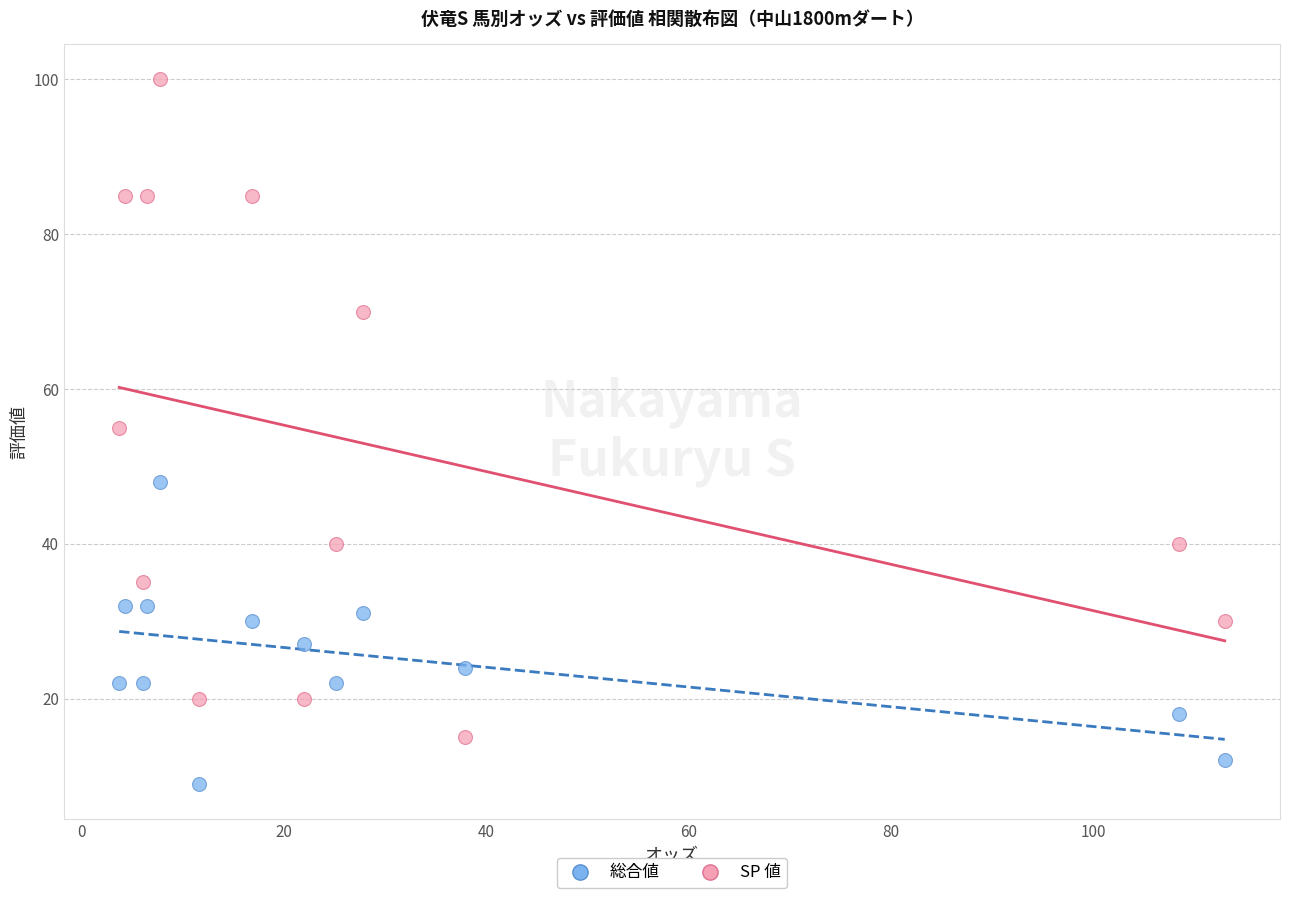

Which series reaches the maximum Y coordinate?

SP 値